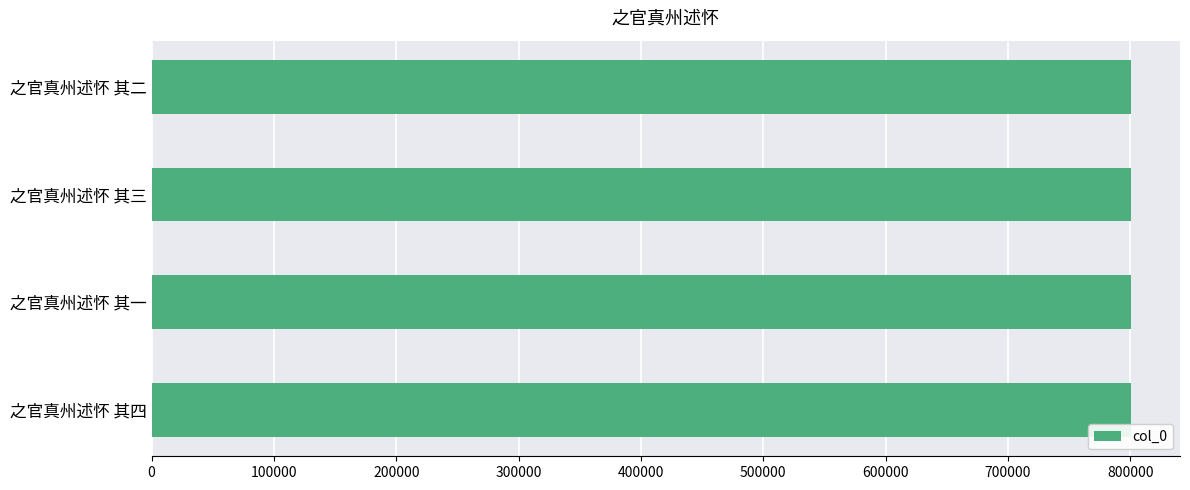

How many series are shown in this chart?

1